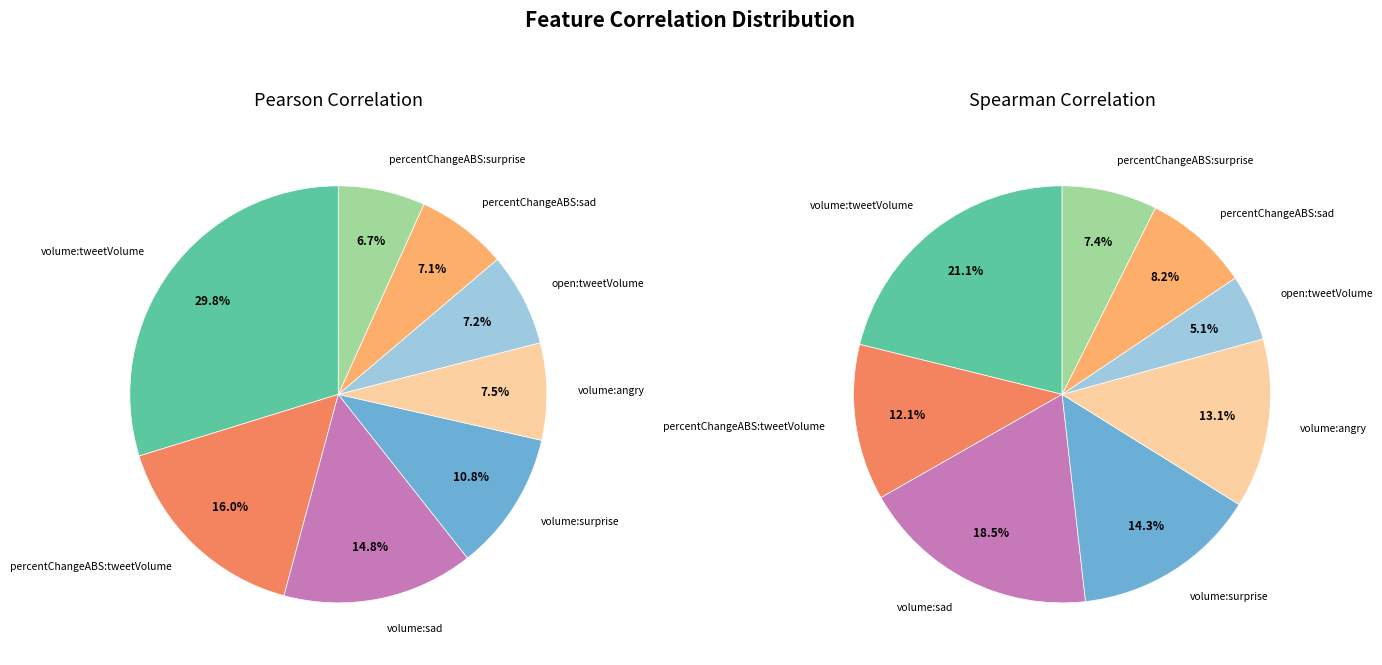

To the nearest percent, what is the average slice percentage?

12%